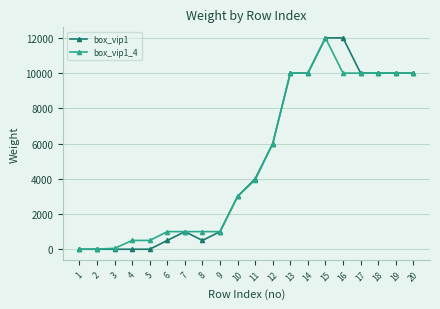

Is the value of box_vip1 at 20 greater than the value of box_vip1_4 at 9?

Yes